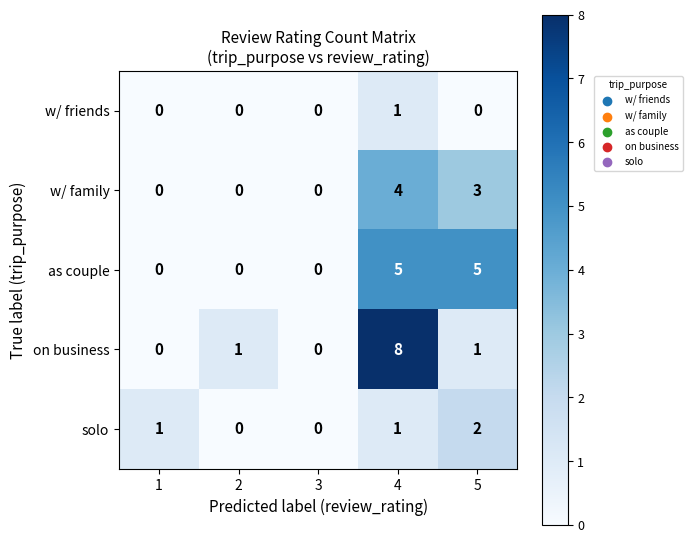

Count the as couple values in the range 0 to 5.

5